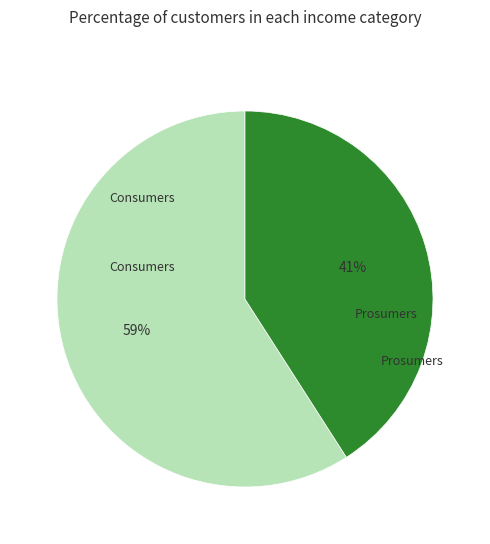

Is there a majority slice in this chart?

Yes